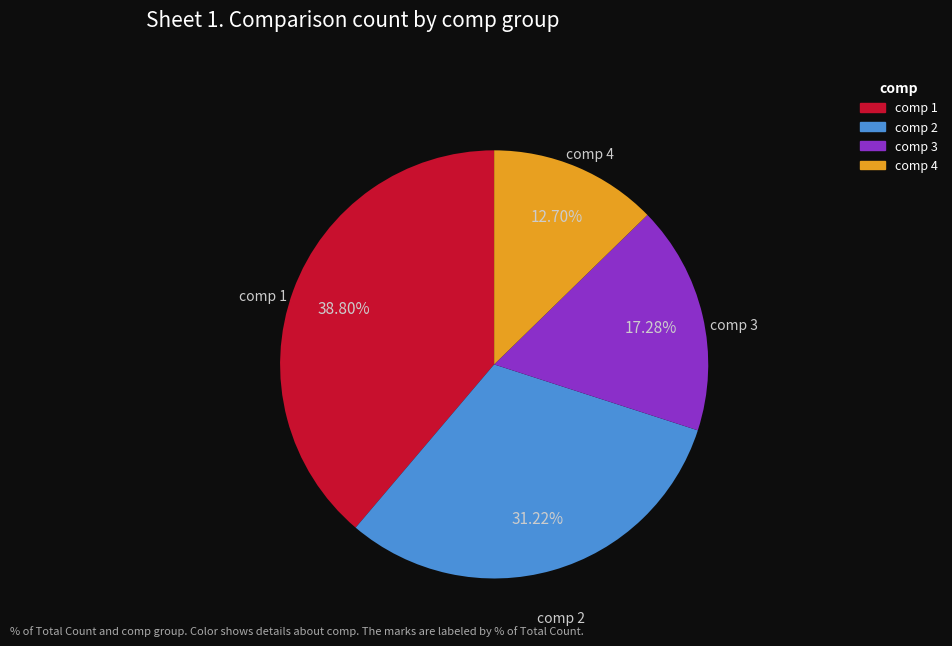

To the nearest percent, what is the average slice percentage?

25%